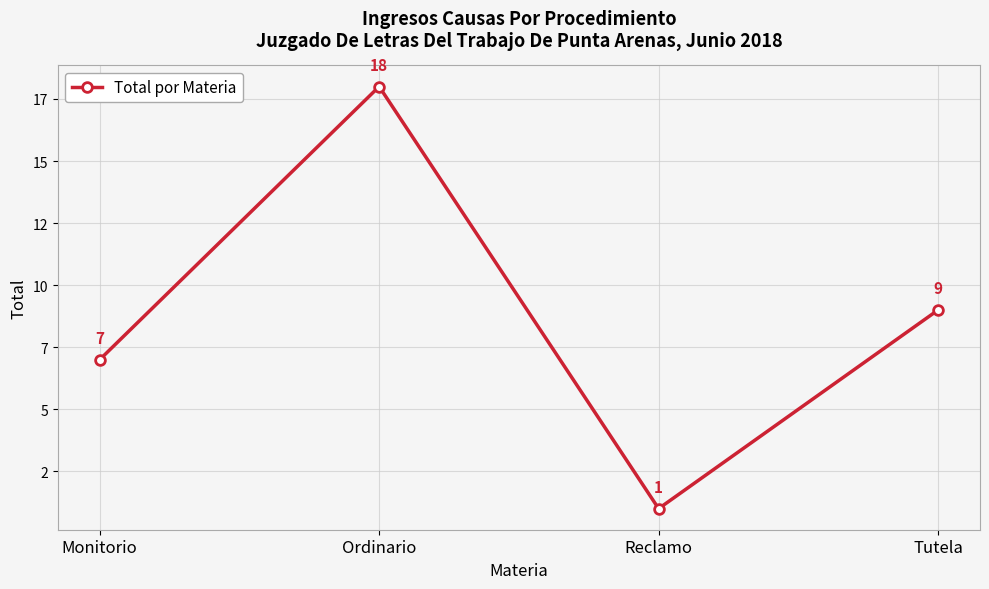

What is the label of the 3rd point from the left?

Reclamo